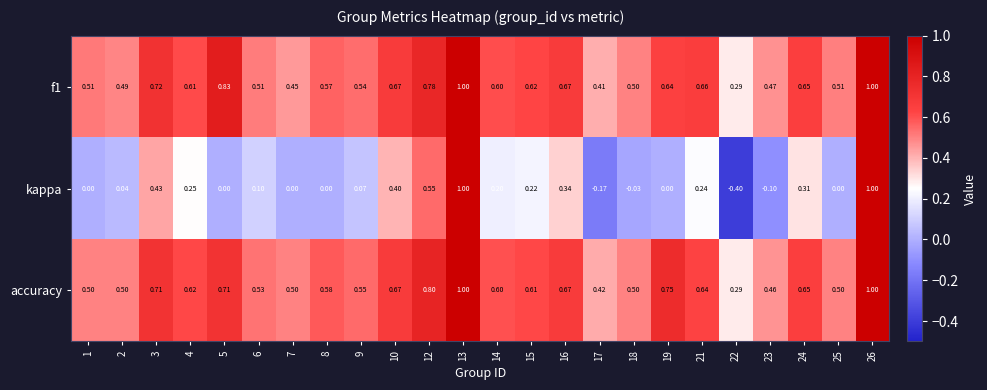

Which label corresponds to the smallest value in the chart?

22